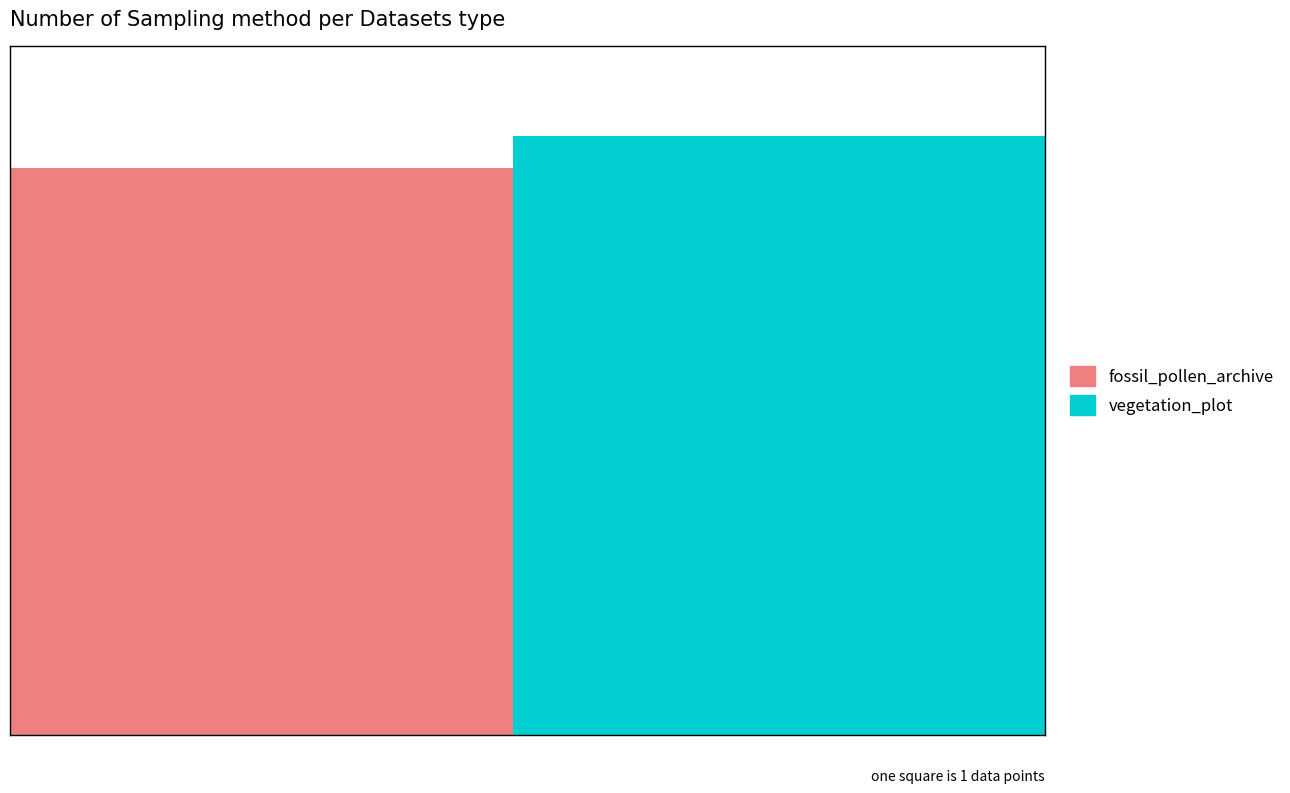

What is the greatest value displayed?

5